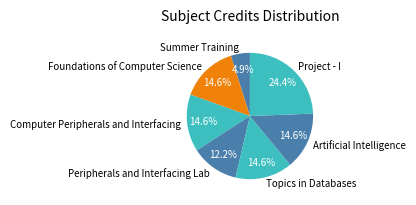

How much of the chart is everything except Peripherals and Interfacing Lab?

87.8%